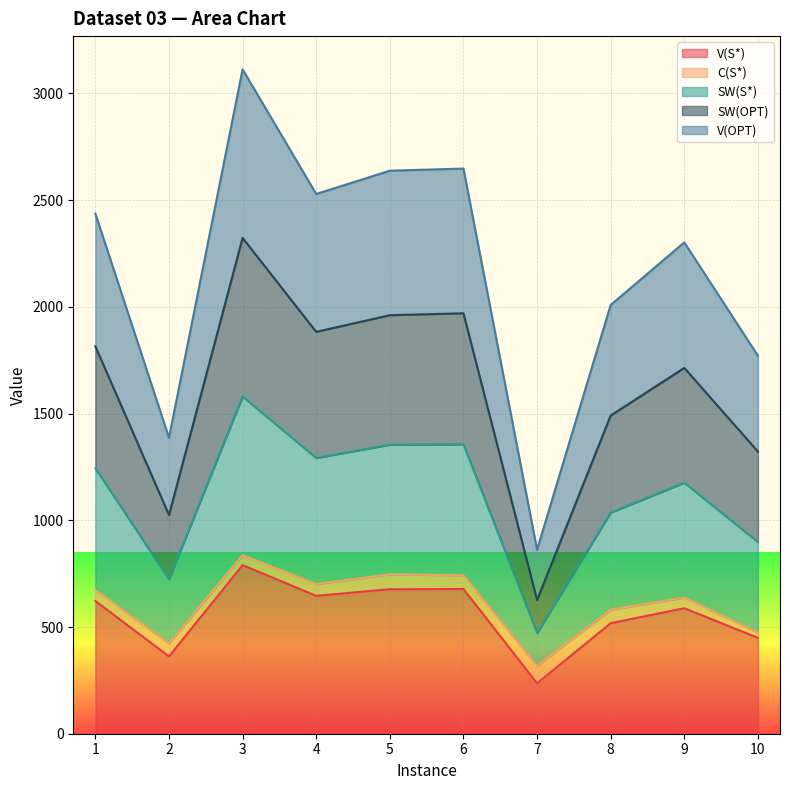

True or false: SW(OPT) has more than 0 interior local peaks.

True